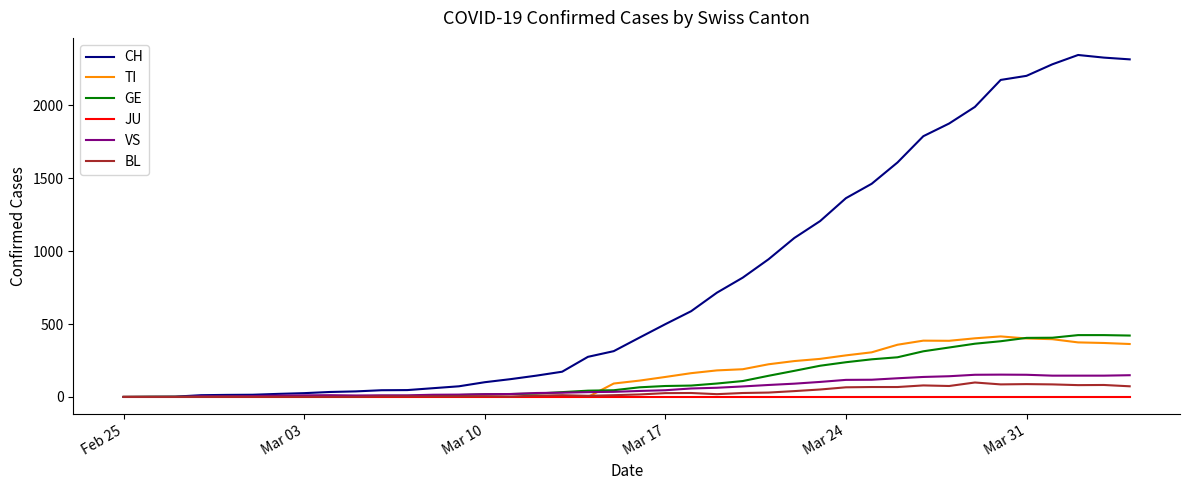

Which series has the largest range (max minus min)?

CH